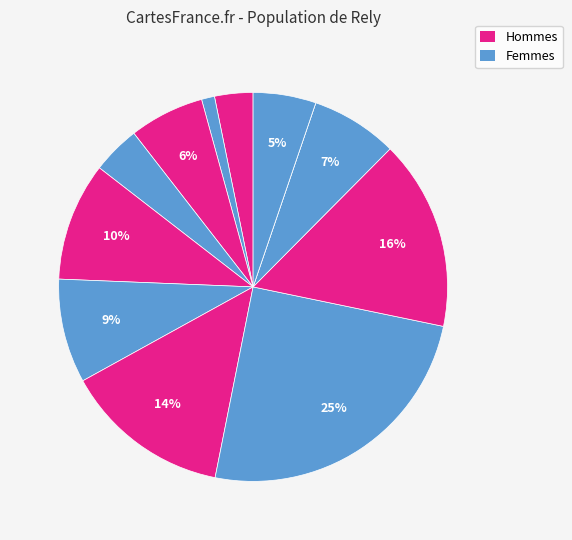

How many slices are in this pie chart?

12